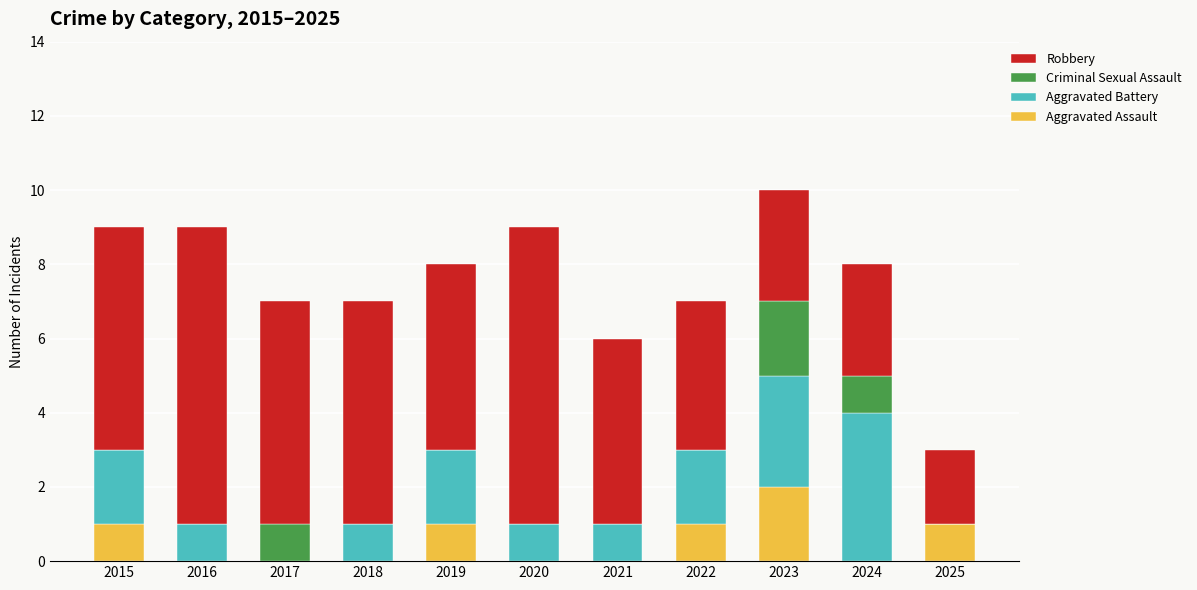

Read the Aggravated Battery value at 2021.

1